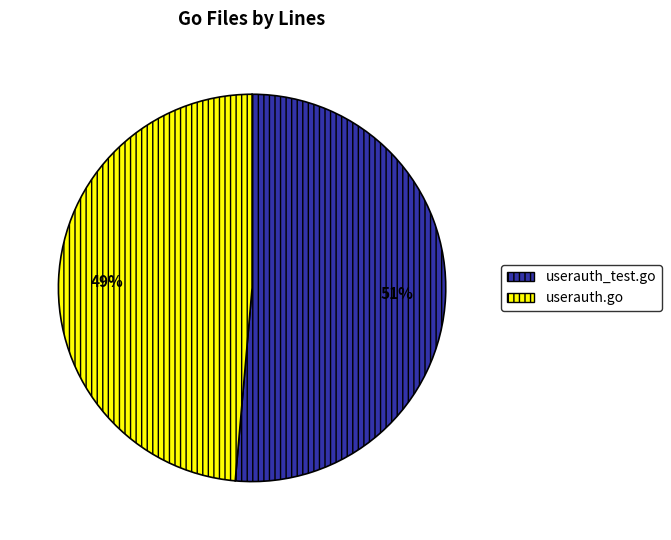

Is the sum of userauth_test.go and userauth.go greater than half?

Yes